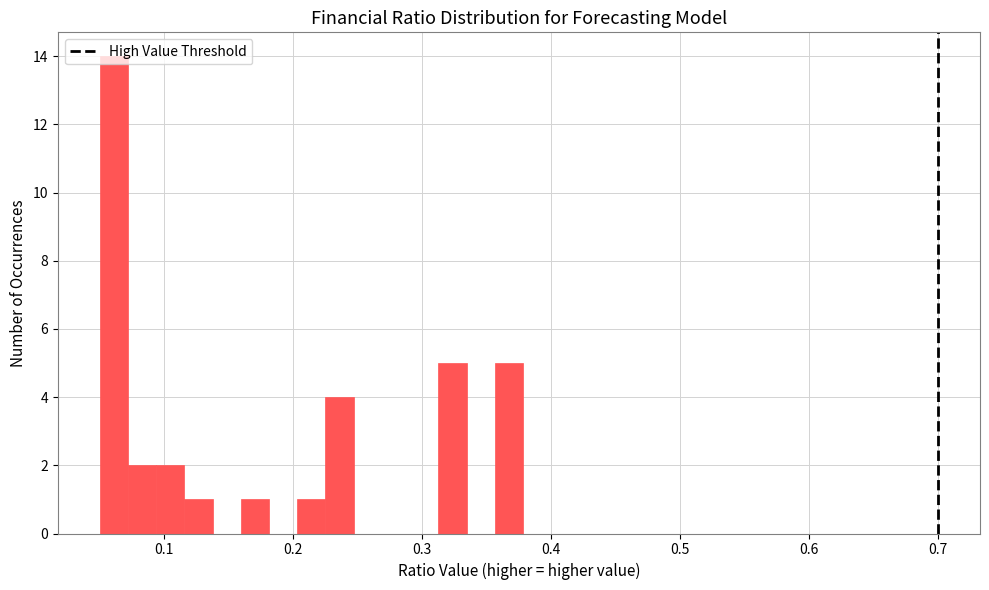

Around what value on the x-axis is the tallest bar? Give the approximate position of its centre, as read against the axis.

0.06